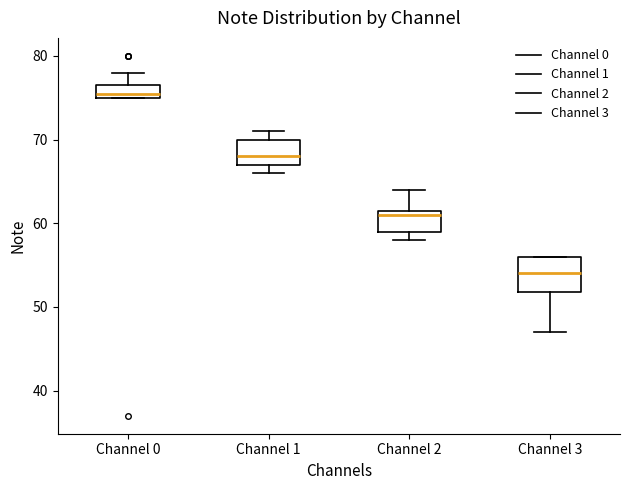

Which box has the highest median line?

Channel 0